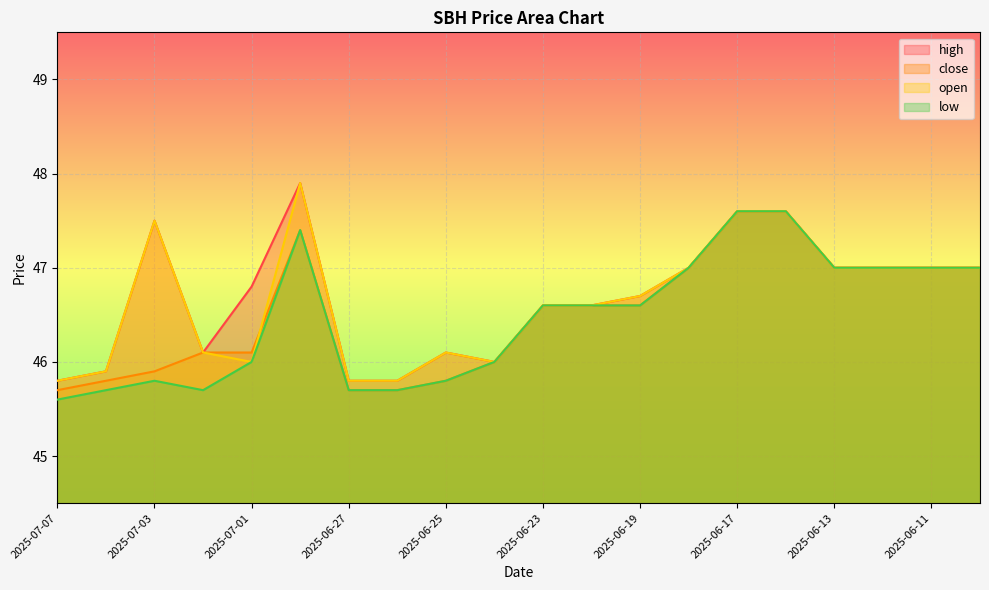

At which label is low closest to 46?

2025-07-01